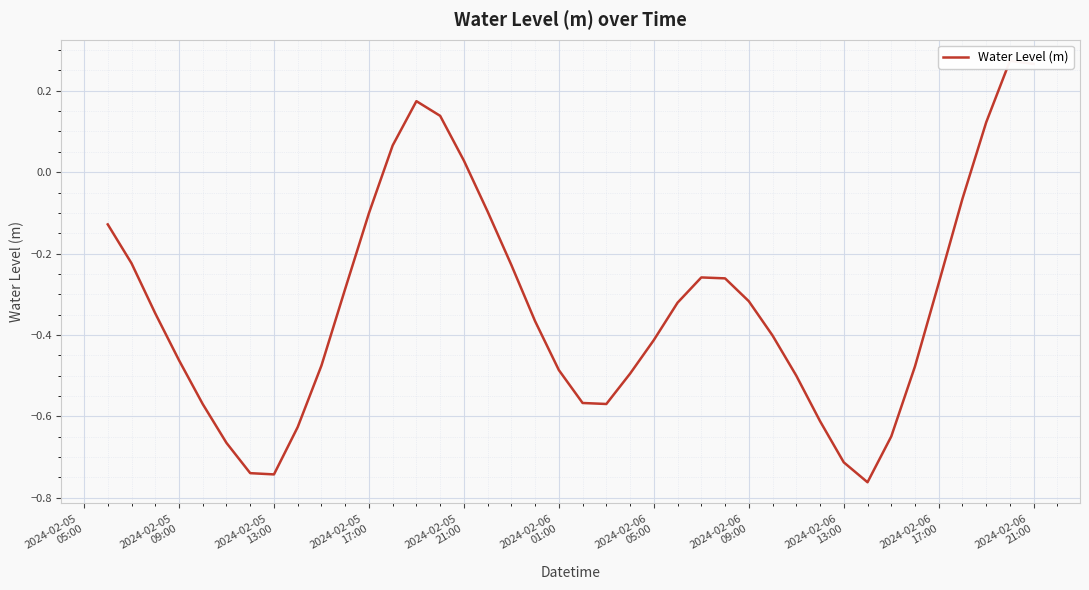

Count the number of values greater than 0.

7